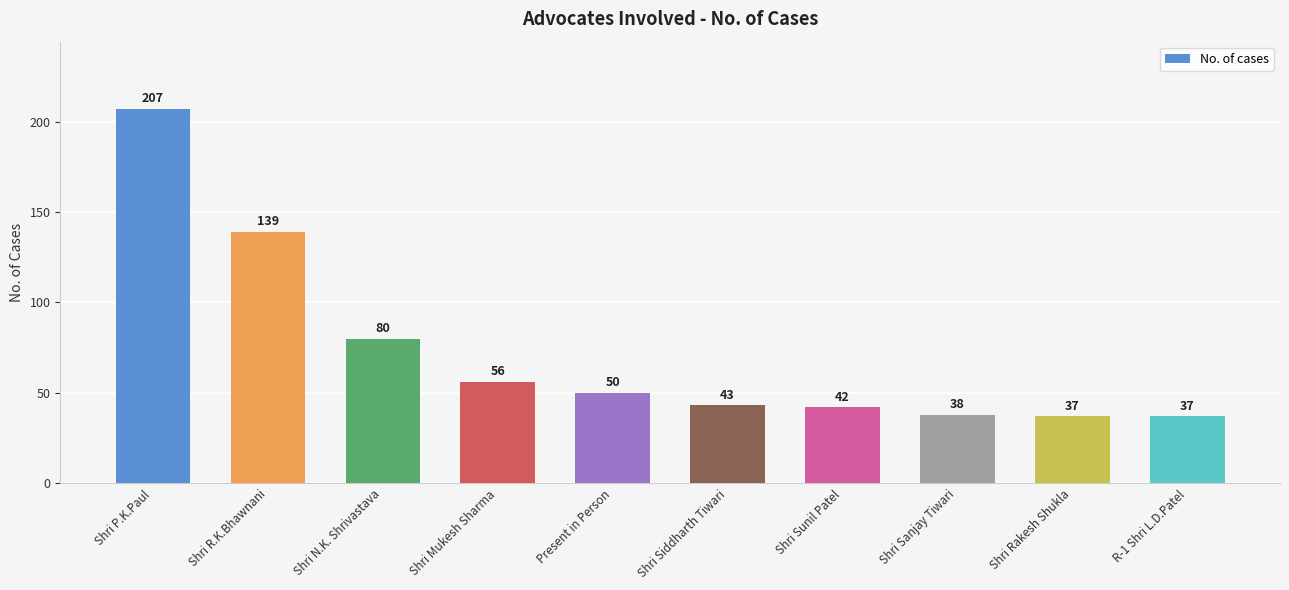

At which label is the value closest to 122?

Shri R.K.Bhawnani